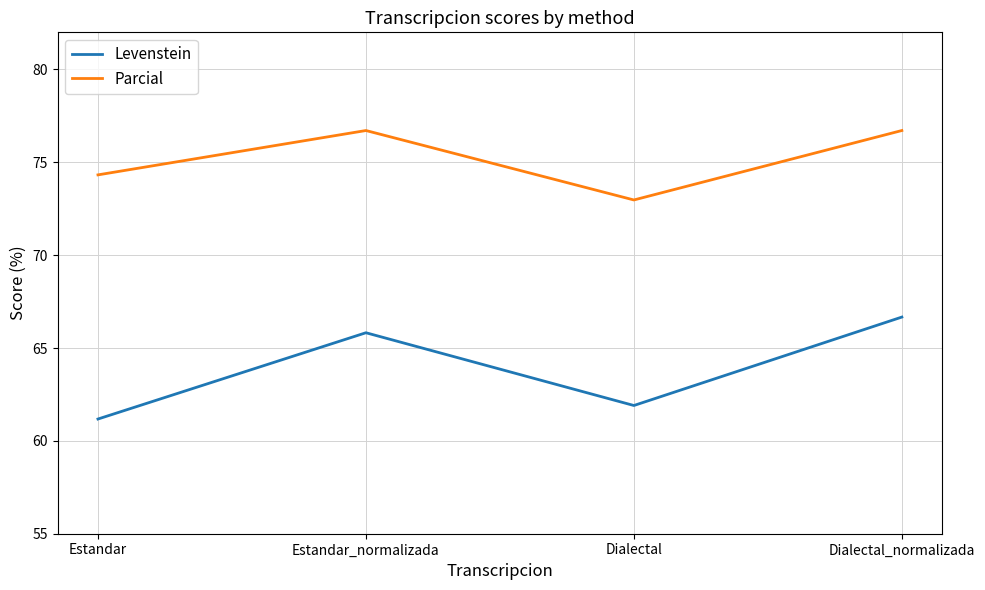

Reading left to right, extract all data points from this chart.

Levenstein: Estandar=61.2	Estandar_normalizada=65.8	Dialectal=61.9	Dialectal_normalizada=66.7
Parcial: Estandar=74.3	Estandar_normalizada=76.7	Dialectal=73.0	Dialectal_normalizada=76.7